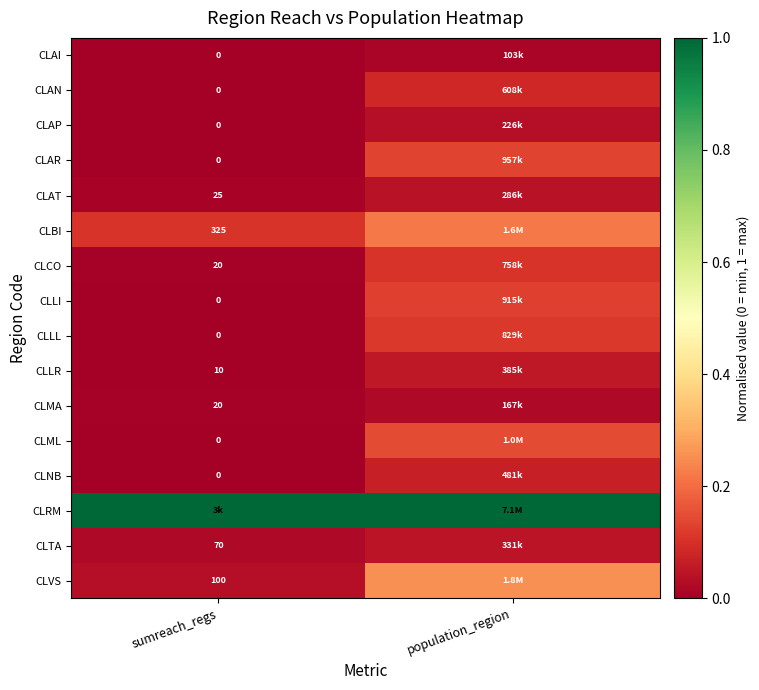

Between sumreach_regs and population_region, which is larger?

population_region